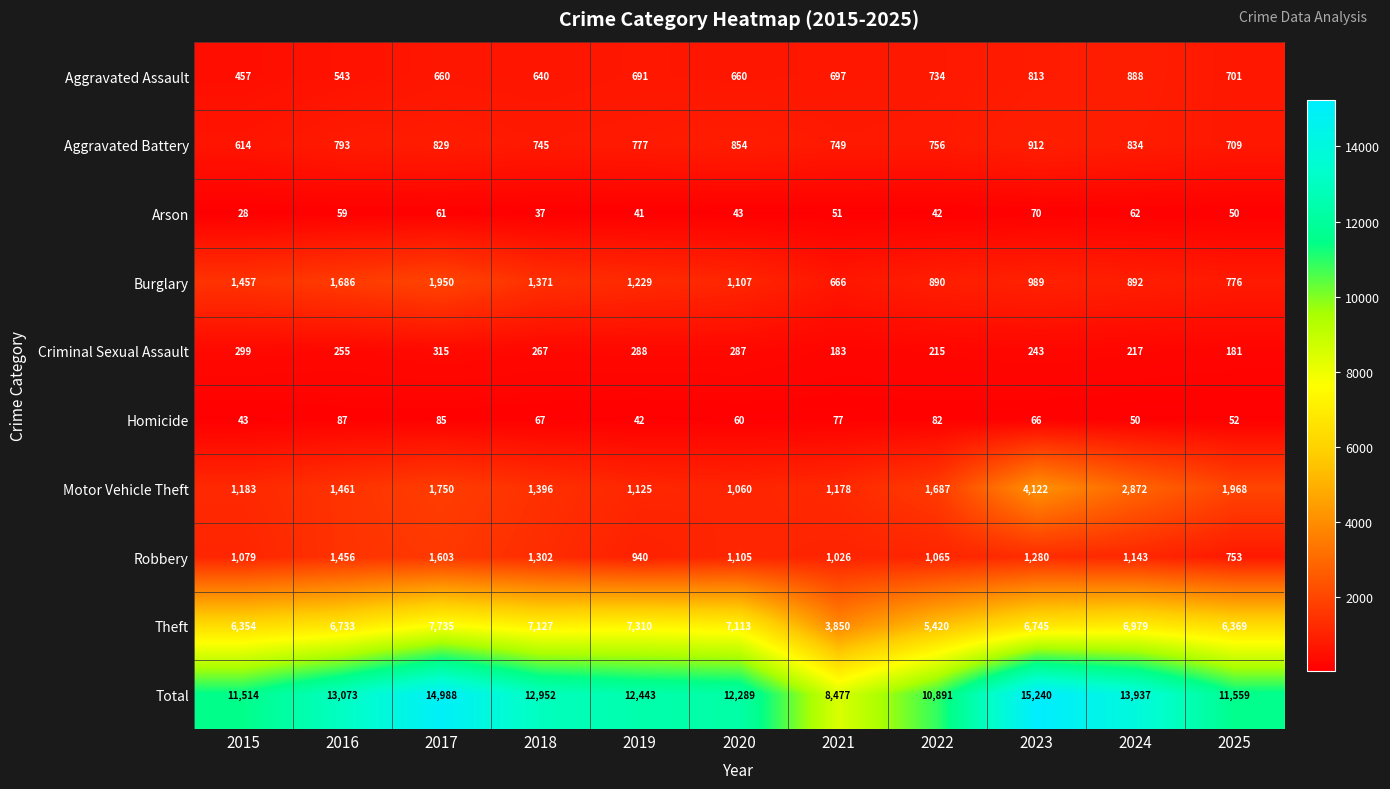

Which series has the widest spread of values?

Total